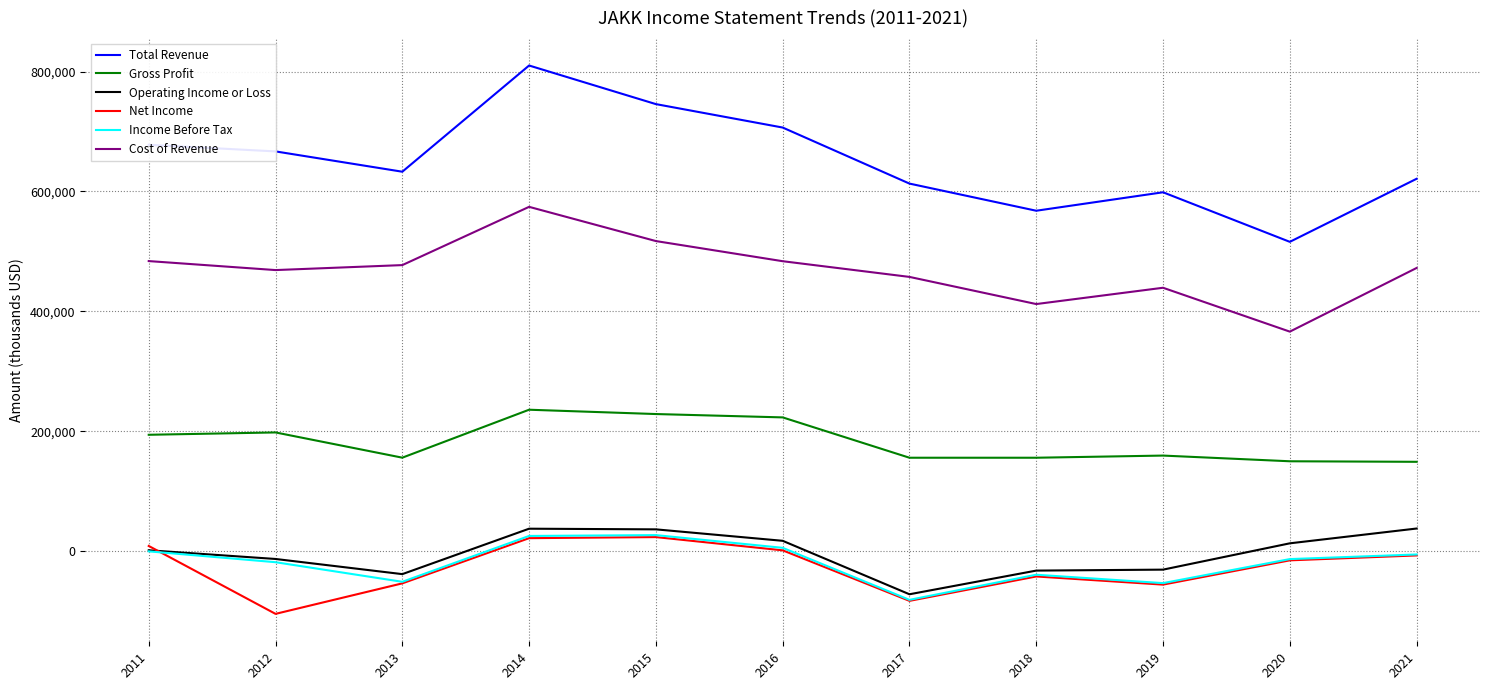

Which series has the largest total across all categories?

Total Revenue